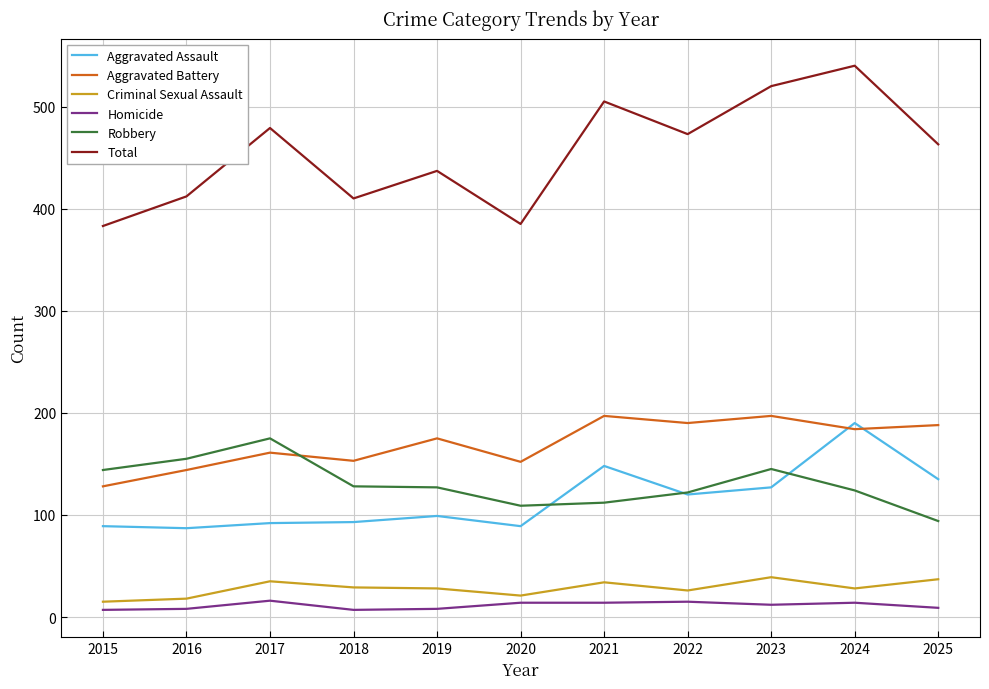

Is the value of Aggravated Battery at 2021 greater than the value of Robbery at 2020?

Yes